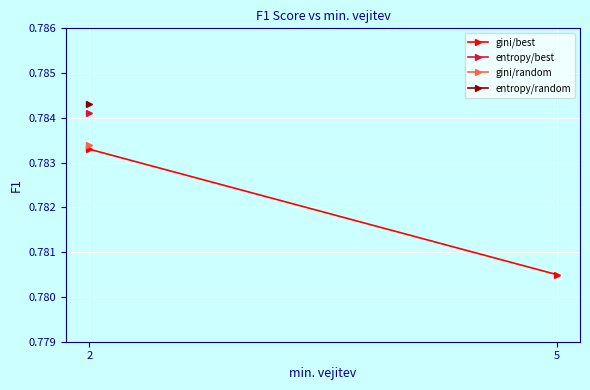

True or false: the data shows 0.8 at 2.

True